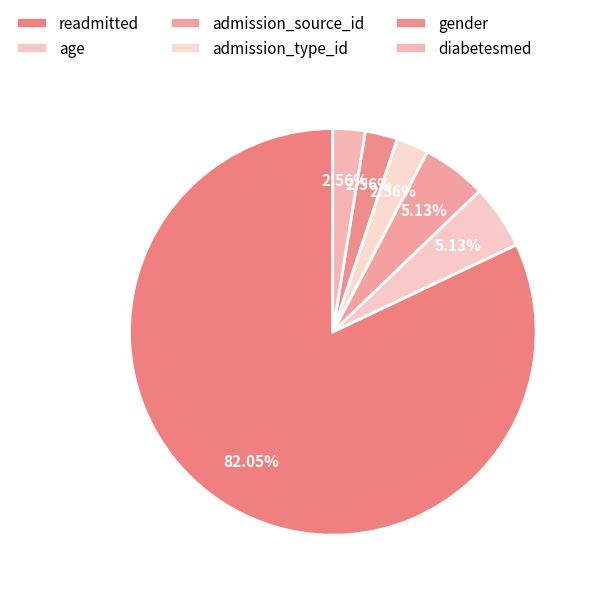

What is the largest slice in the pie chart?

readmitted